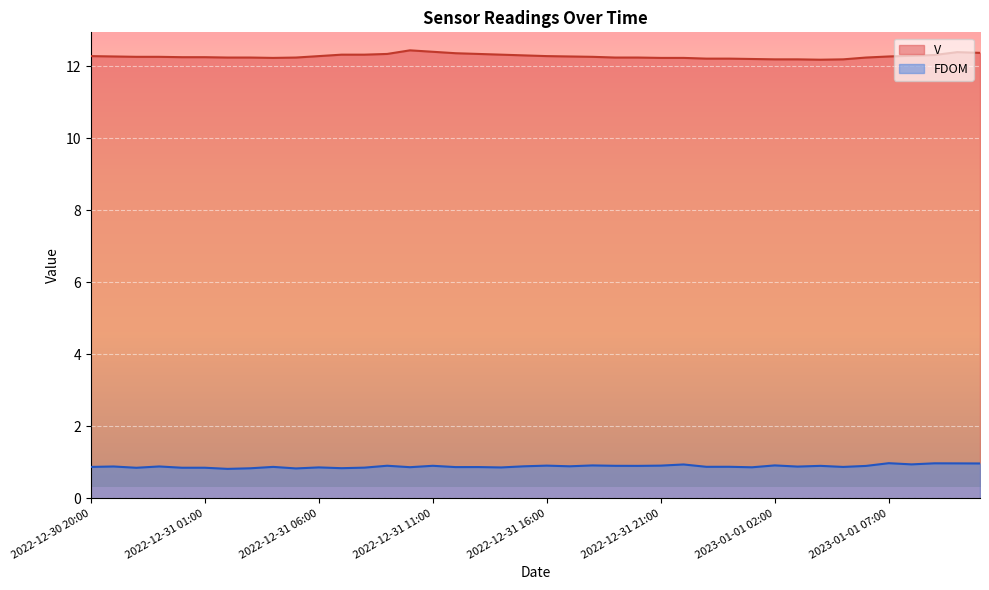

What is the approximate value of V at 2022-12-30 20:00?

12.3